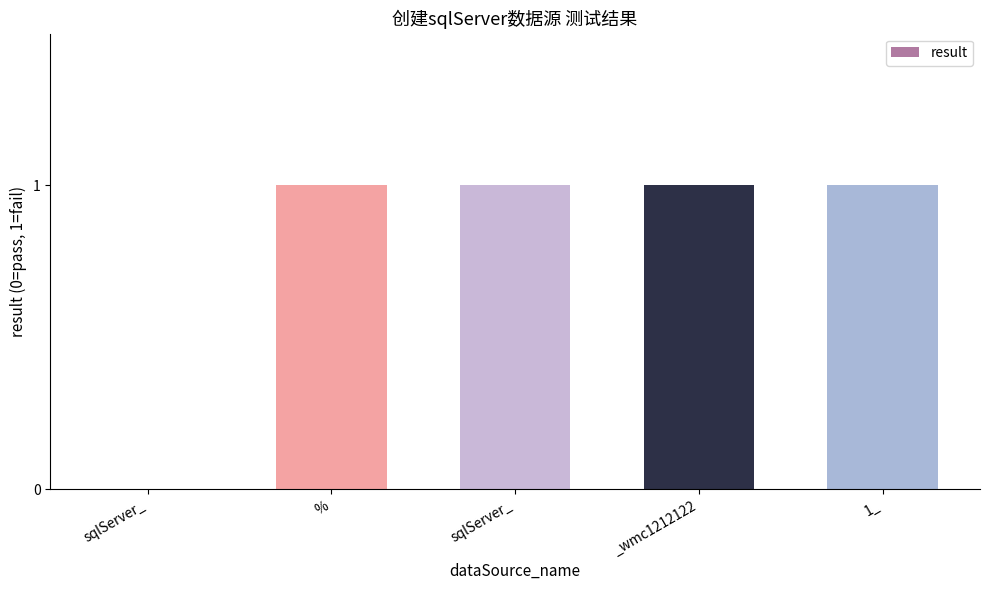

What is the greatest value displayed?

1